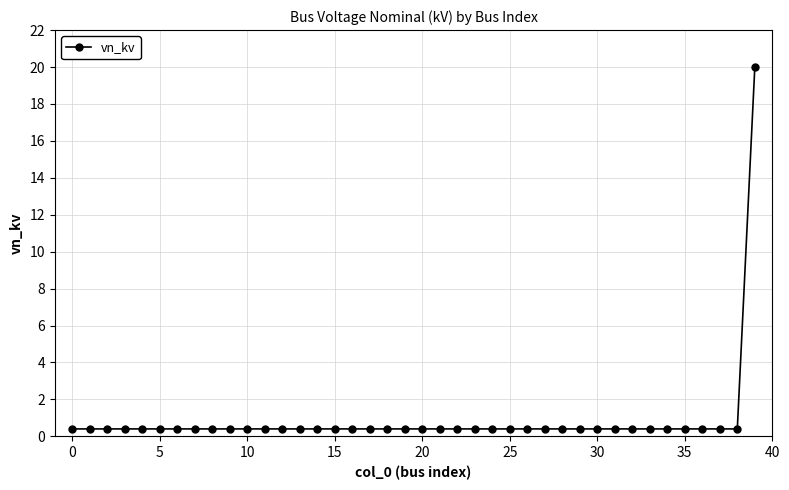

What is the maximum value shown in the chart?

20.0